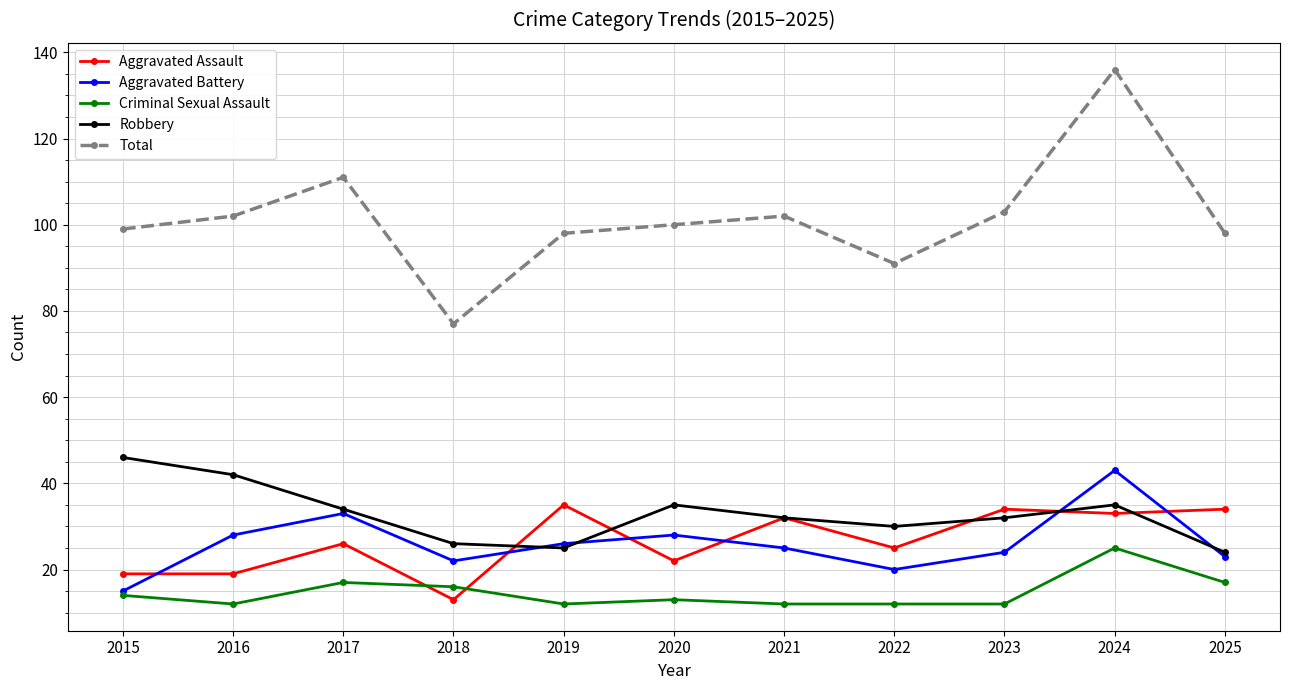

True or false: Criminal Sexual Assault has a value of 12 at 2019.

True